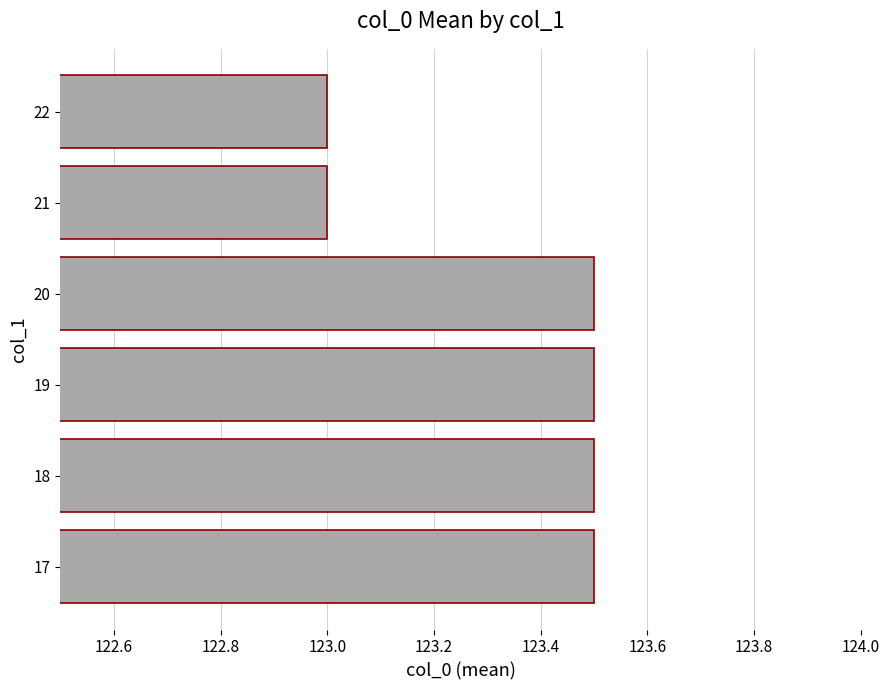

Does the chart contain stacked bars?

No